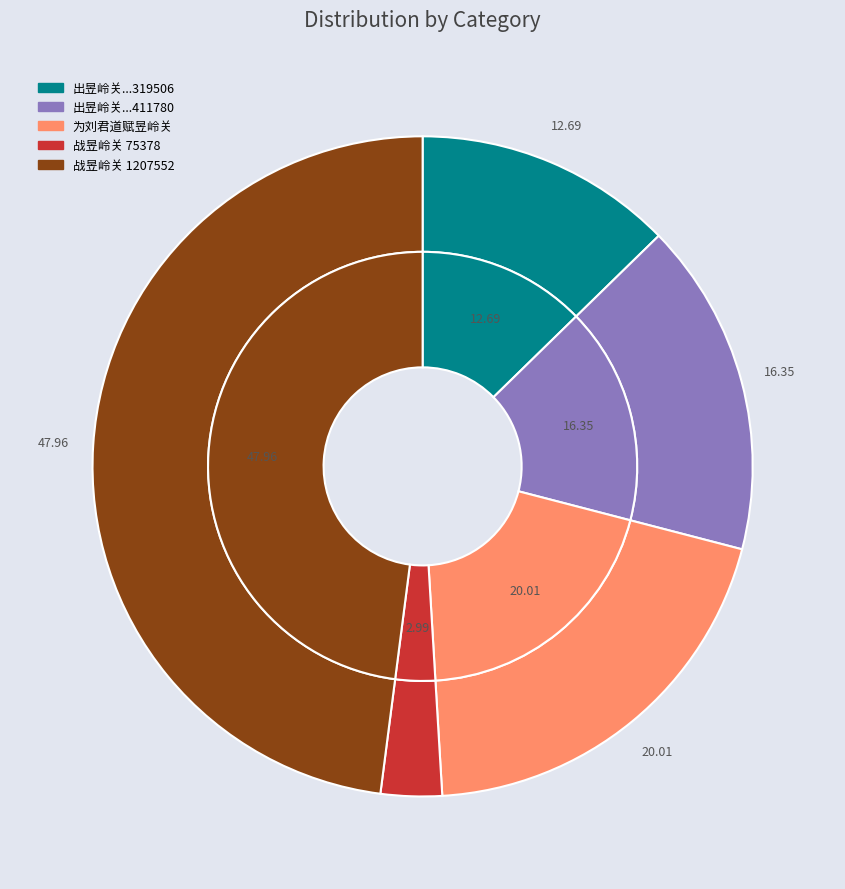

What is the ratio of the value at 战昱岭关 (75378) to the value at 出昱岭关过三阳坑后车道曲折风景绝佳 (411780)?

0.2